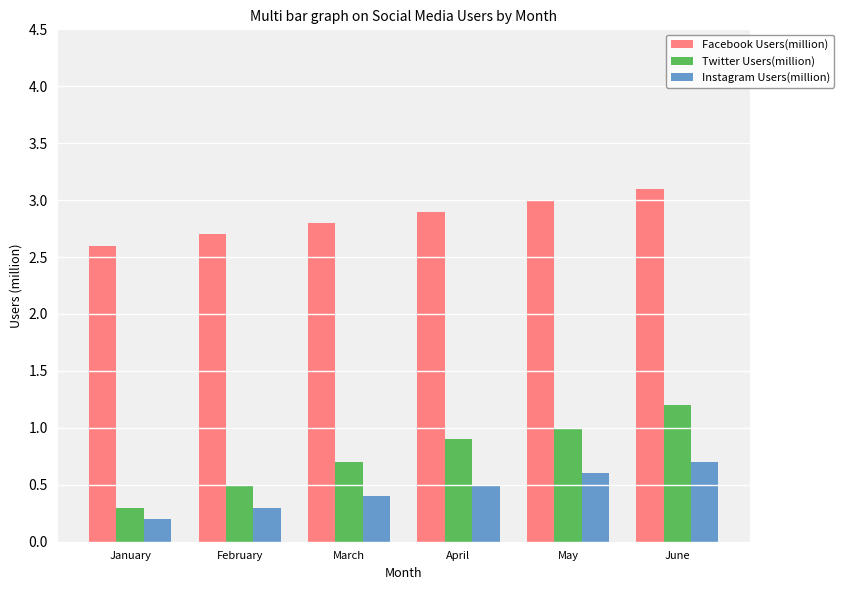

Rank the series at June from lowest to highest value.

Instagram Users(million), Twitter Users(million), Facebook Users(million)